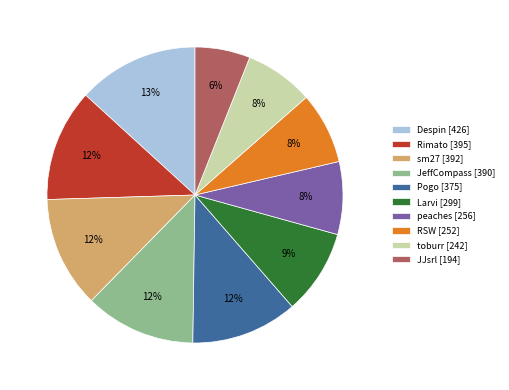

Count the number of slices in the pie.

10